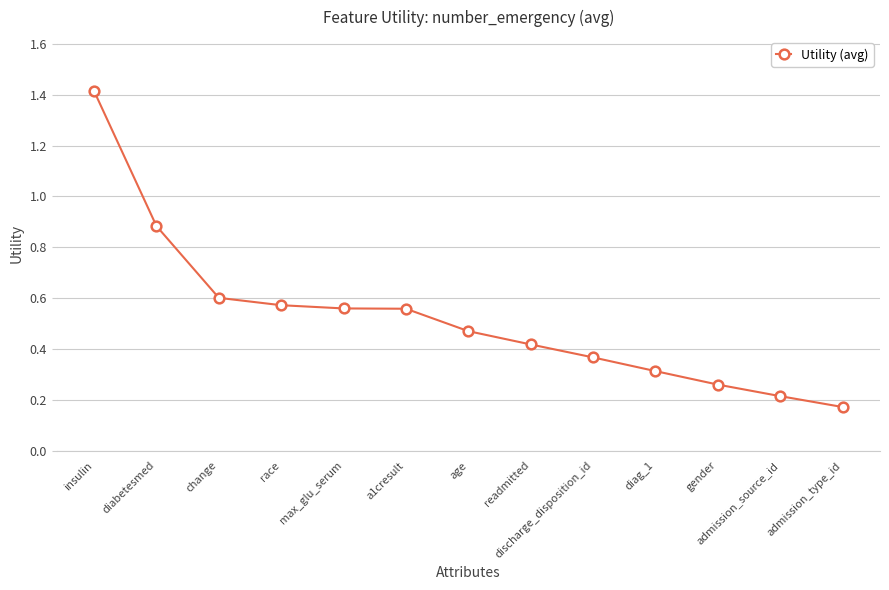

The value at admission_source_id is 0.2. True or false?

True